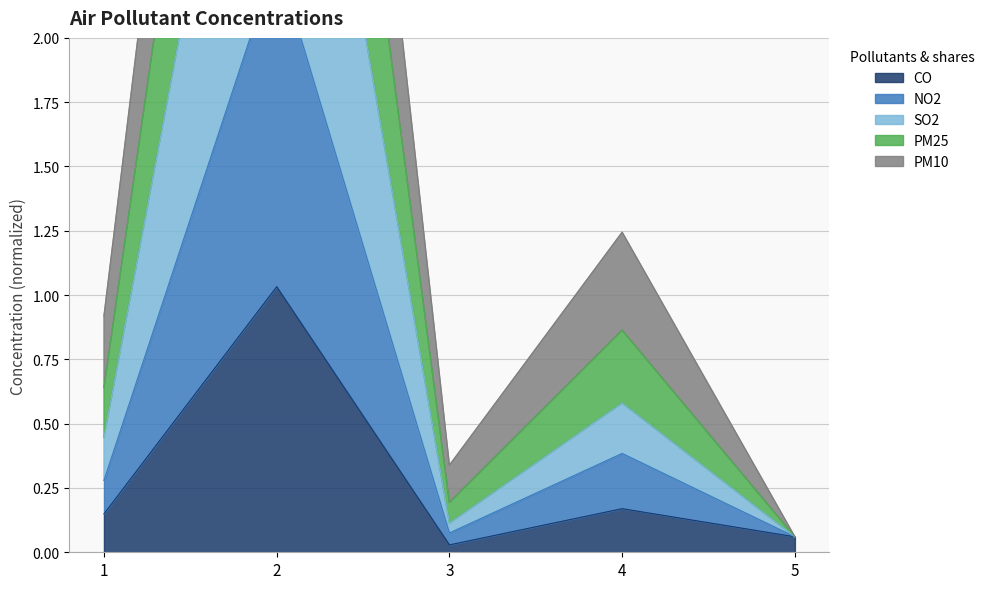

True or false: CO has a value of 0.0 at 5.

False